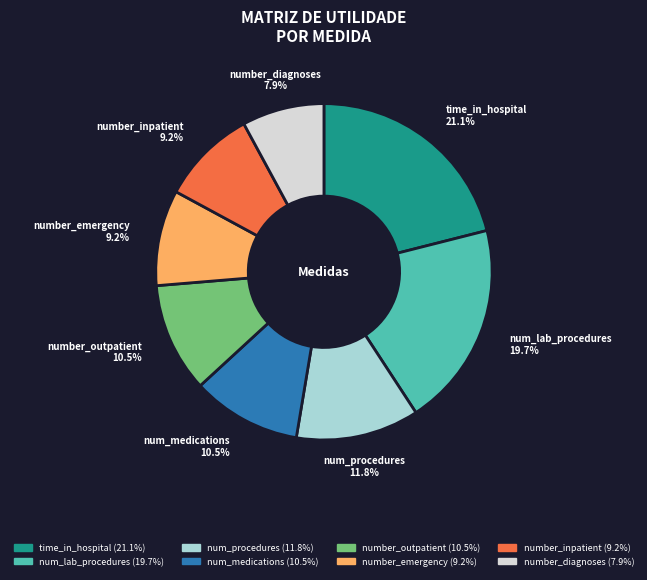

Which category has the smallest portion of the pie?

number_diagnoses